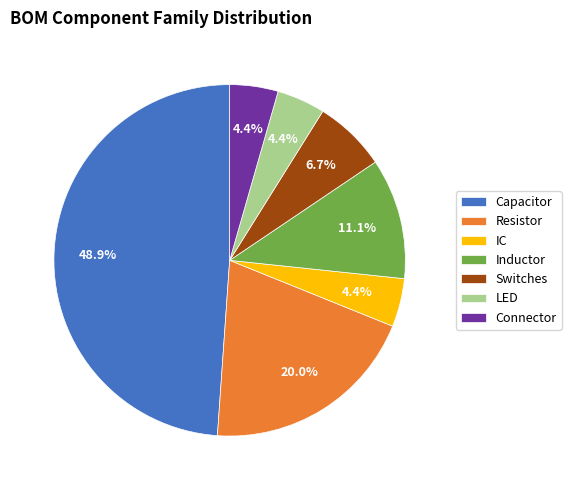

The Resistor slice represents 20% of the pie. True or false?

True